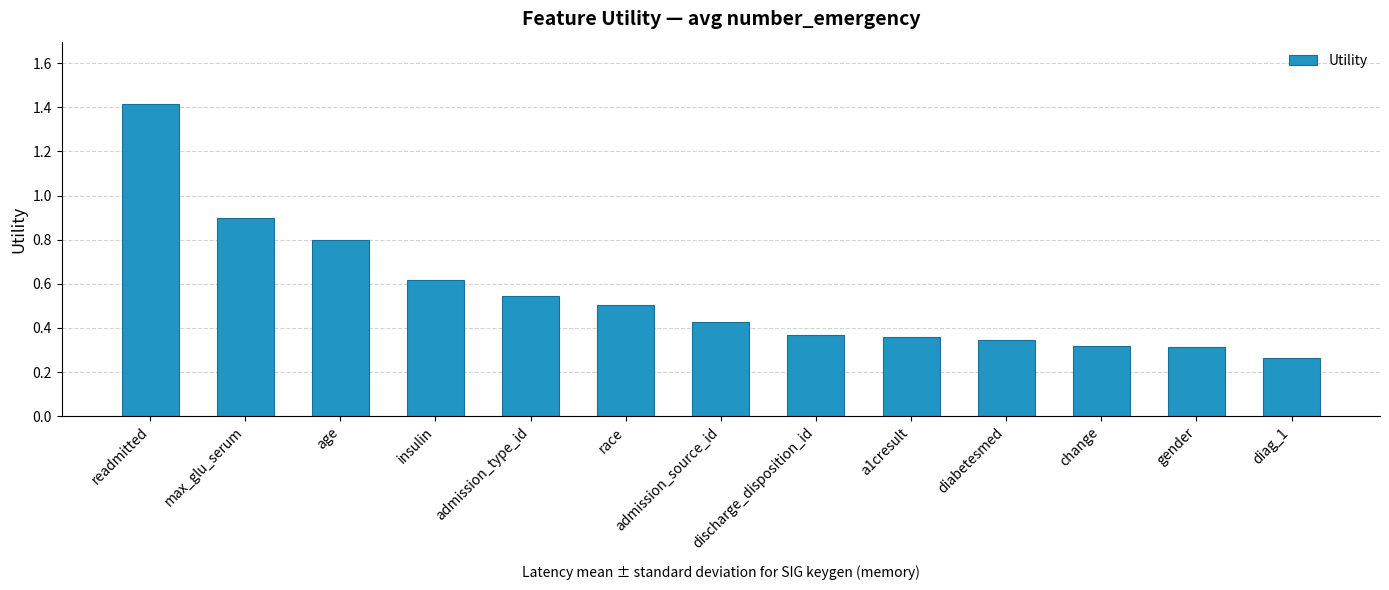

What is the change in value from readmitted to race?

-0.9